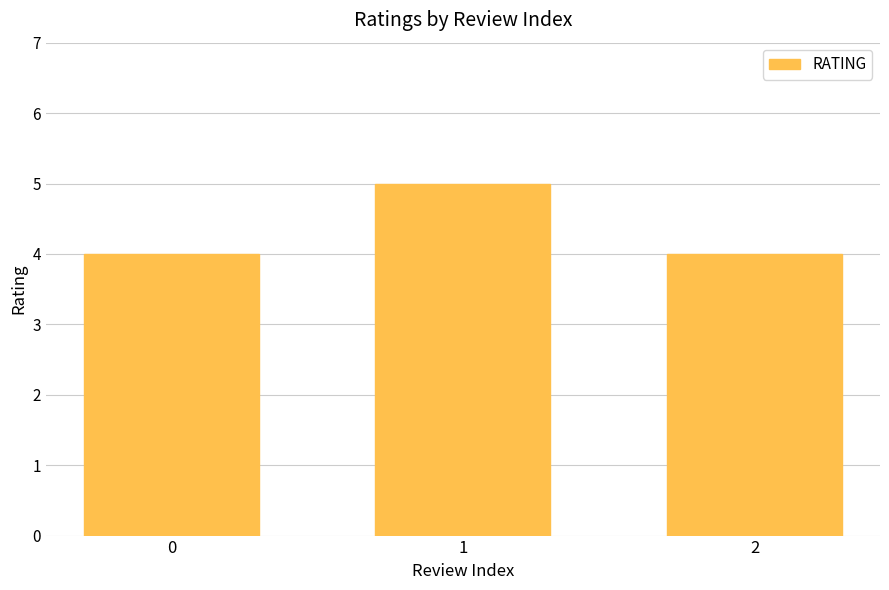

What is the greatest value displayed?

5